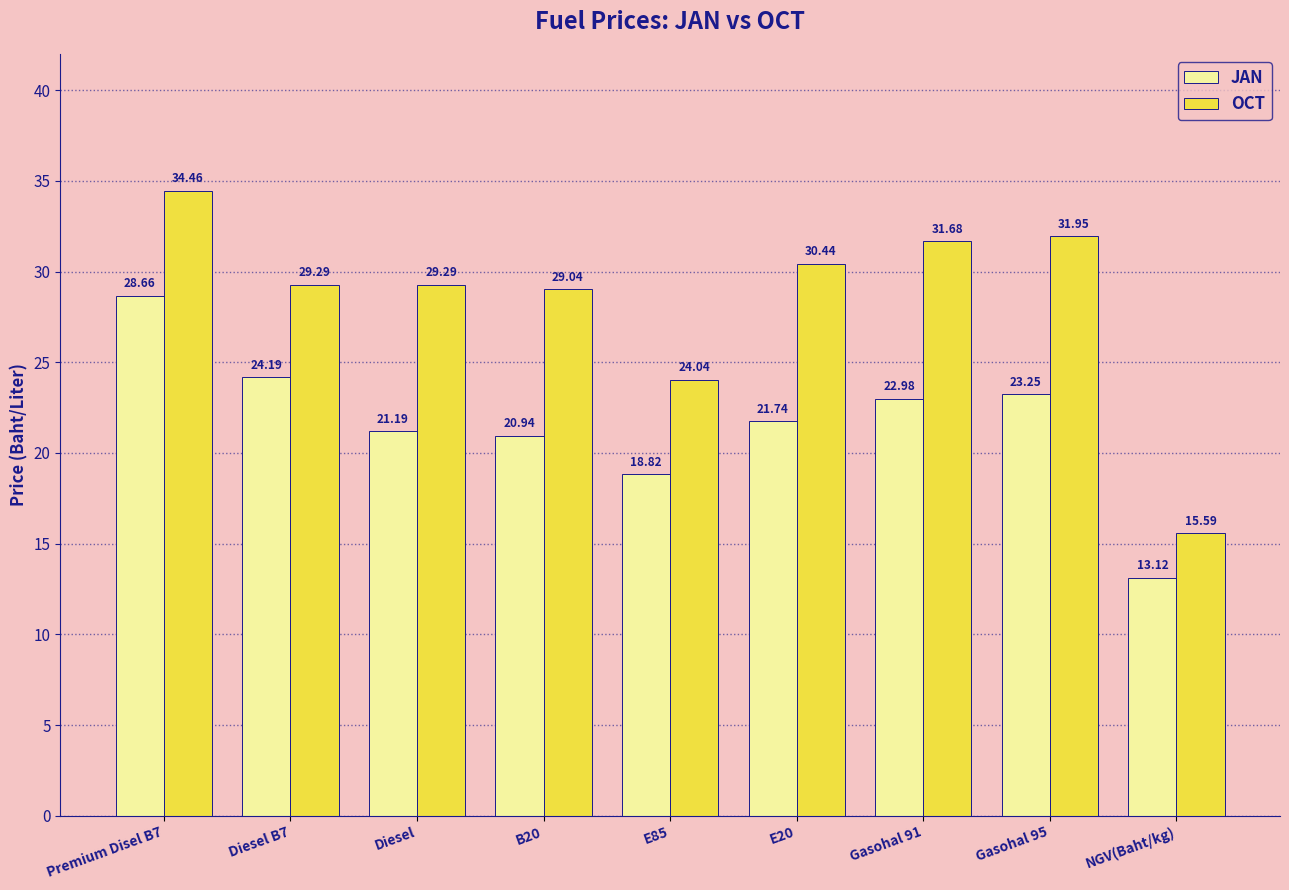

What is the difference between the second highest and minimum values in the JAN series?

11.1